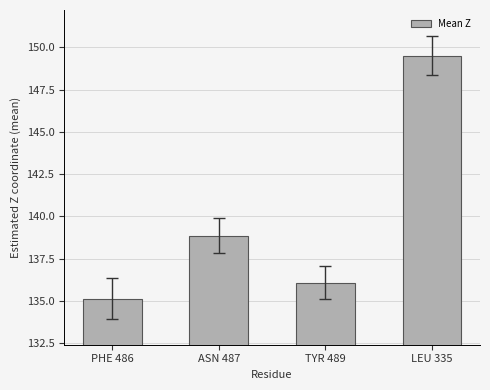

How many series are shown in this chart?

1